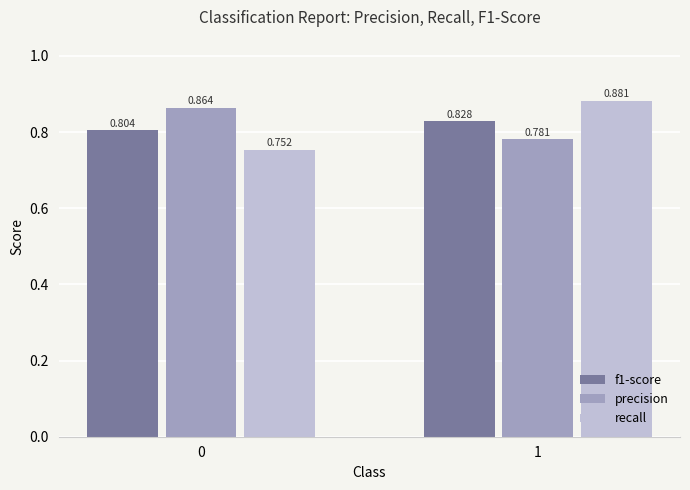

At which label does precision reach its minimum?

1